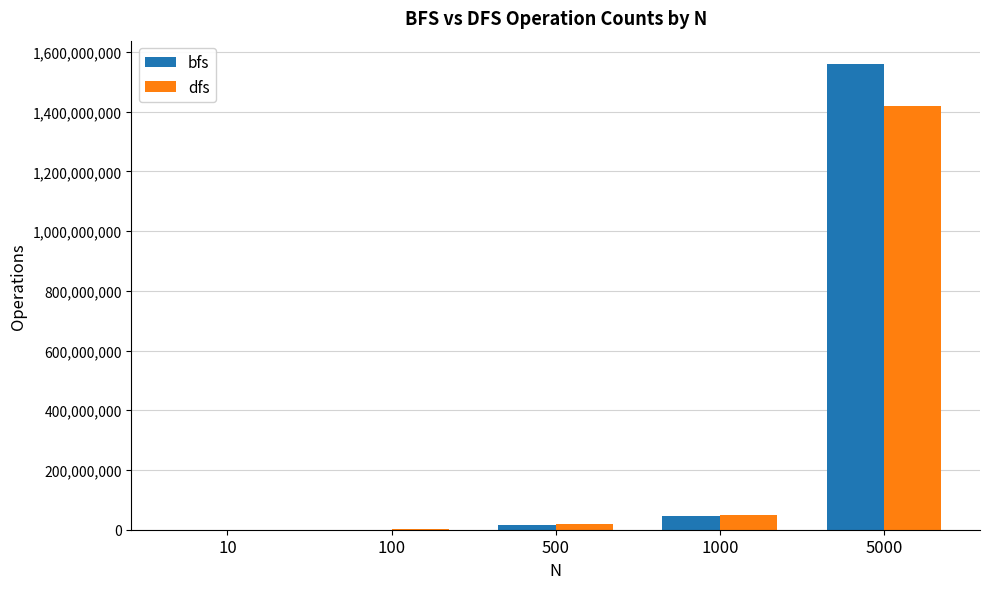

Which series has the largest total across all categories?

bfs